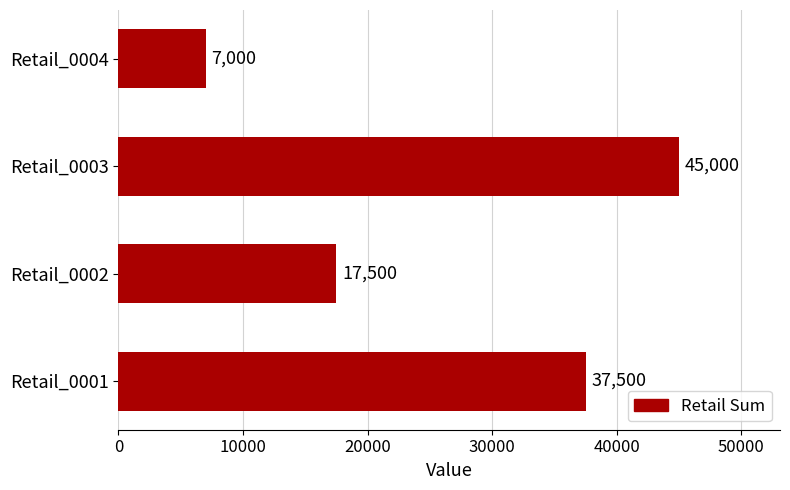

What is the minimum value shown in the chart?

7000